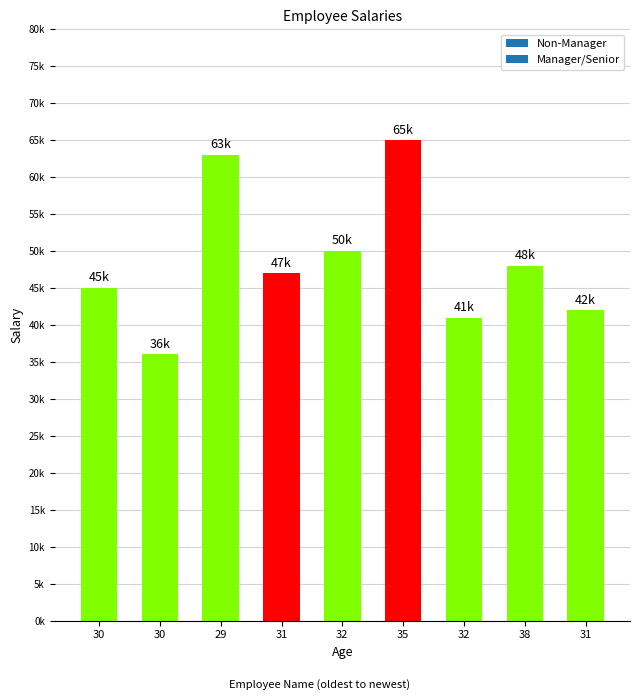

Are the bars horizontal?

No